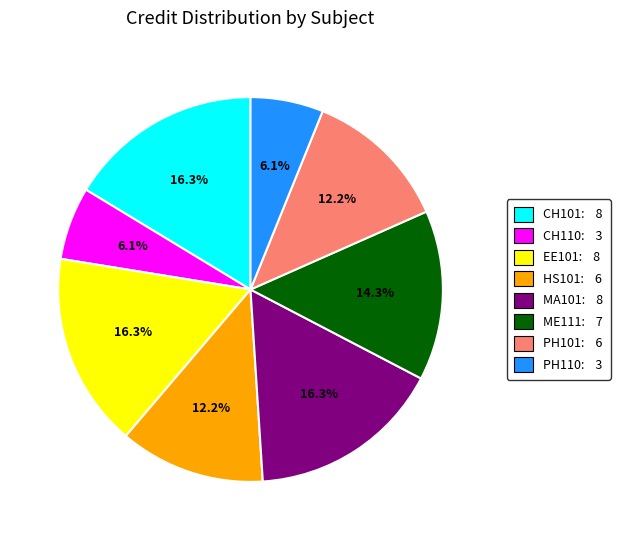

How many slices are in this pie chart?

8